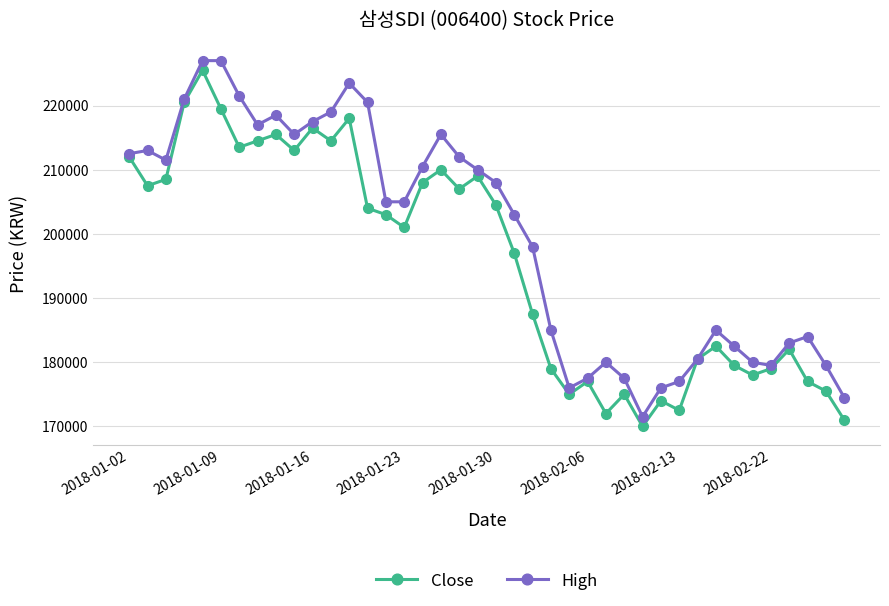

What is the lowest value of the High series?

171500